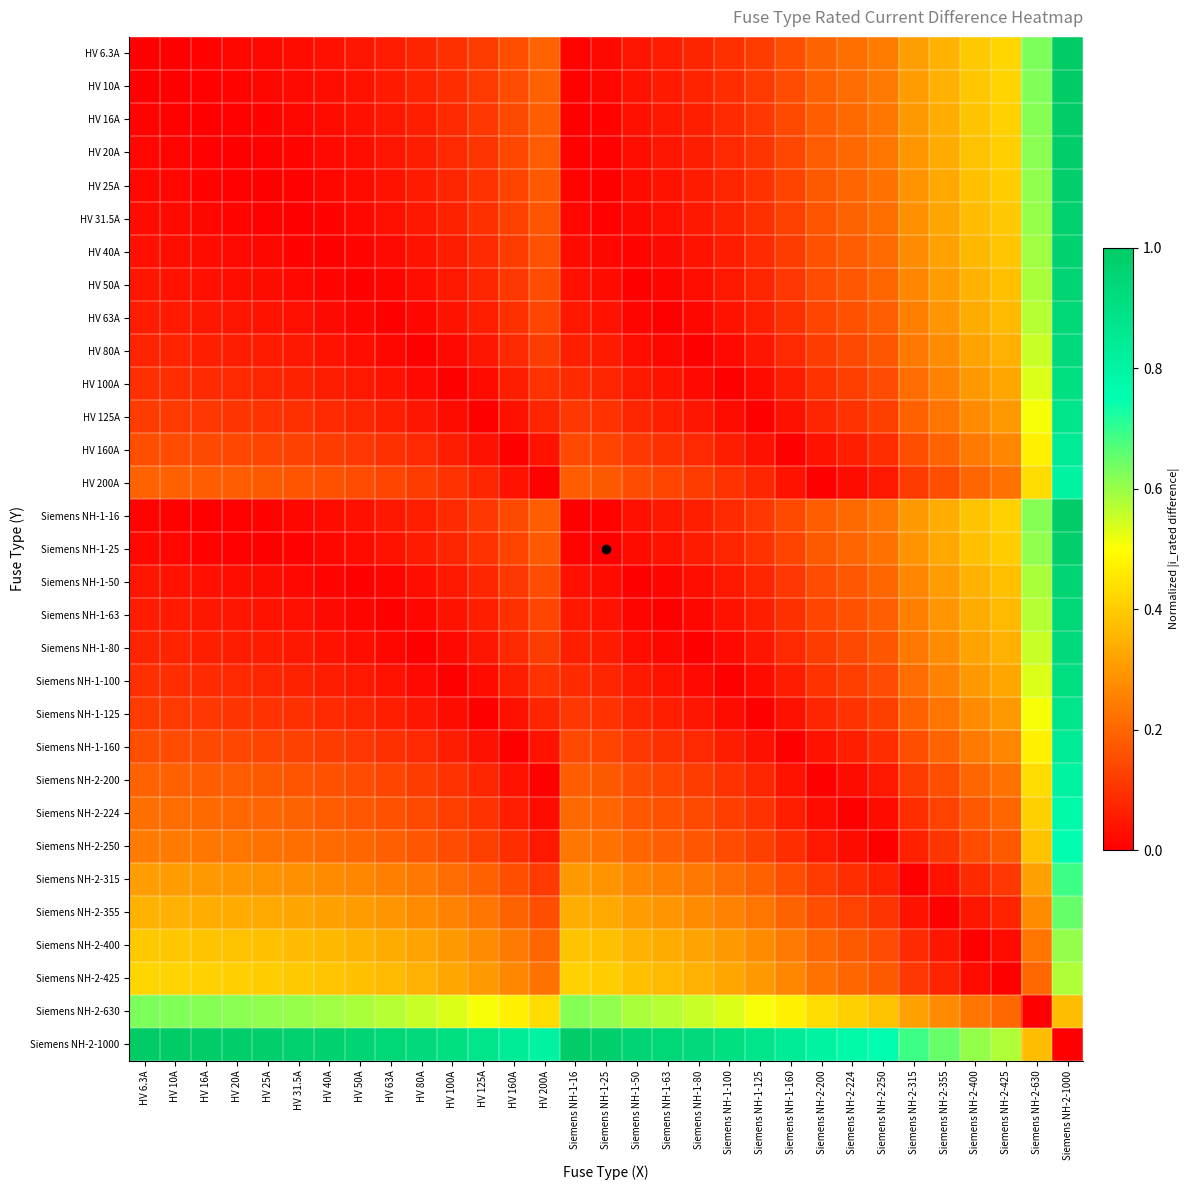

Which category has the lowest value across all series?

HV 6.3A